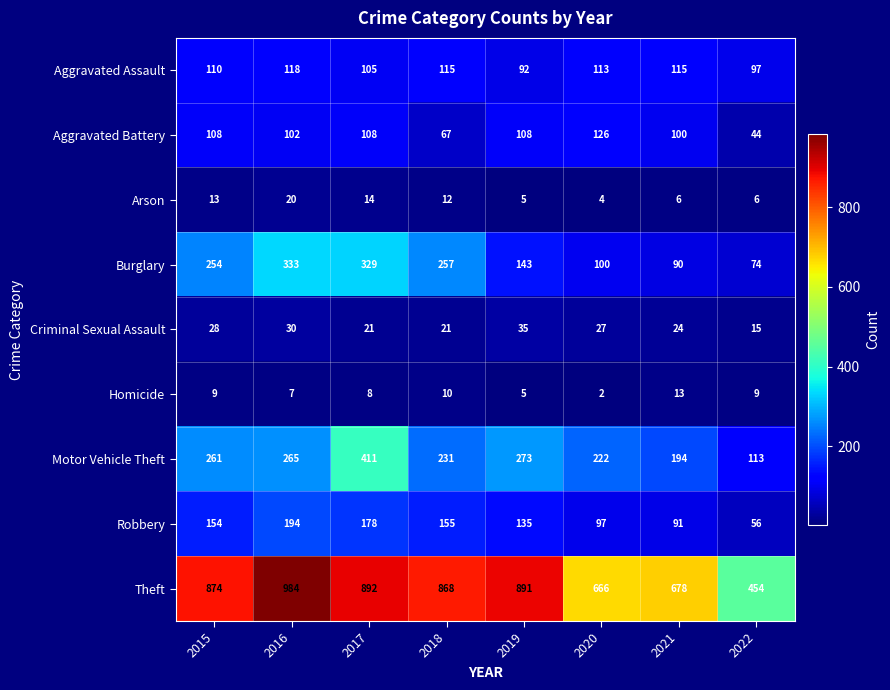

What is the total value across all series at 2022?

868